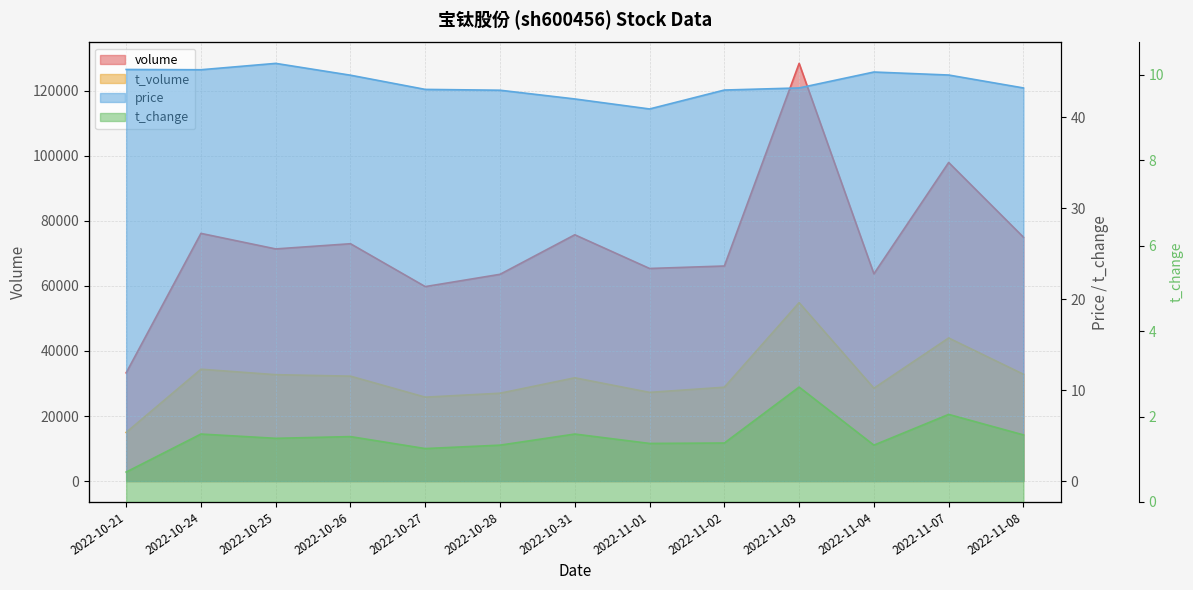

Reading left to right, extract all data points from this chart.

volume: 2022-10-21=33279.0	2022-10-24=76161.0	2022-10-25=71381.0	2022-10-26=72978.0	2022-10-27=59796.0	2022-10-28=63575.0	2022-10-31=75731.0	2022-11-01=65369.0	2022-11-02=66127.0	2022-11-03=128434.0	2022-11-04=63724.0	2022-11-07=97962.0	2022-11-08=74984.0
t_volume: 2022-10-21=14963.0	2022-10-24=34389.0	2022-10-25=32711.0	2022-10-26=32259.0	2022-10-27=25799.0	2022-10-28=27008.0	2022-10-31=31753.0	2022-11-01=27267.0	2022-11-02=28857.0	2022-11-03=54863.0	2022-11-04=28554.0	2022-11-07=43998.0	2022-11-08=32842.0
price: 2022-10-21=45.2	2022-10-24=45.2	2022-10-25=45.9	2022-10-26=44.6	2022-10-27=43.0	2022-10-28=43.0	2022-10-31=42.0	2022-11-01=40.9	2022-11-02=43.0	2022-11-03=43.2	2022-11-04=45.0	2022-11-07=44.6	2022-11-08=43.2
t_change: 2022-10-21=0.7	2022-10-24=1.6	2022-10-25=1.5	2022-10-26=1.5	2022-10-27=1.2	2022-10-28=1.3	2022-10-31=1.6	2022-11-01=1.4	2022-11-02=1.4	2022-11-03=2.7	2022-11-04=1.3	2022-11-07=2.0	2022-11-08=1.6